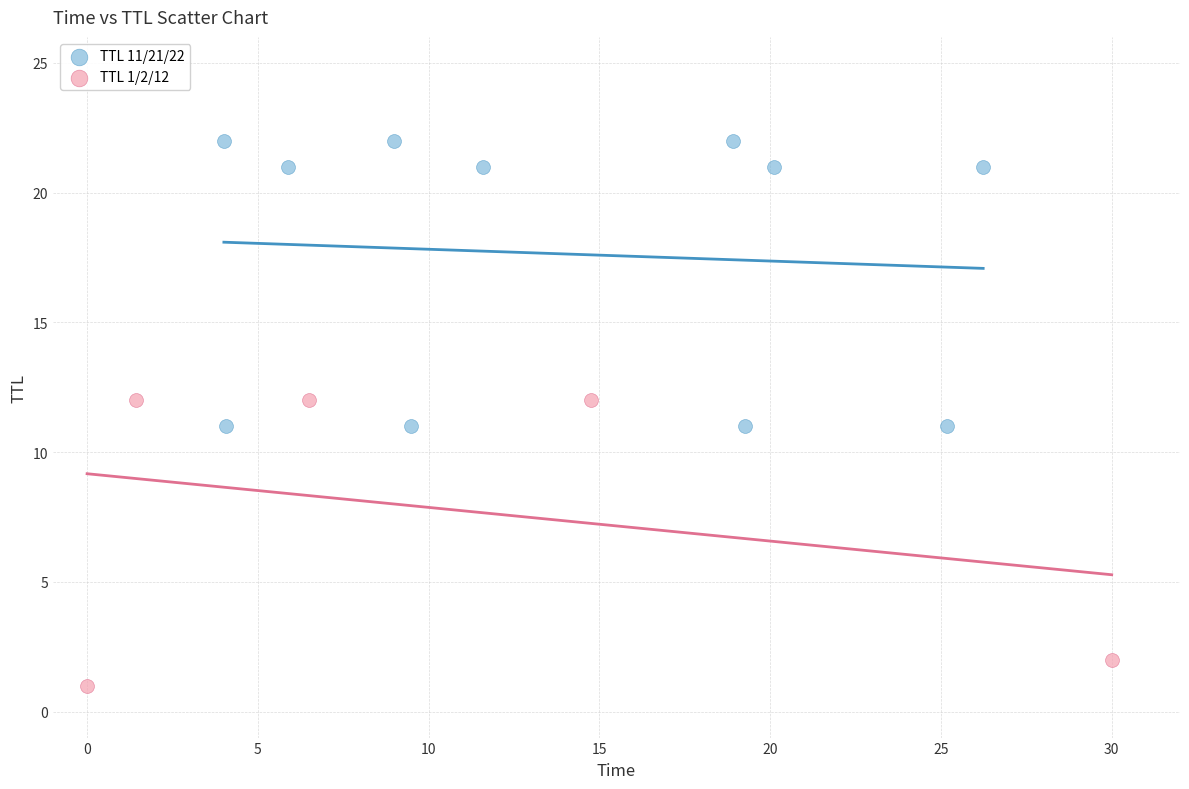

Which series contains the lowest Y value?

TTL 1/2/12